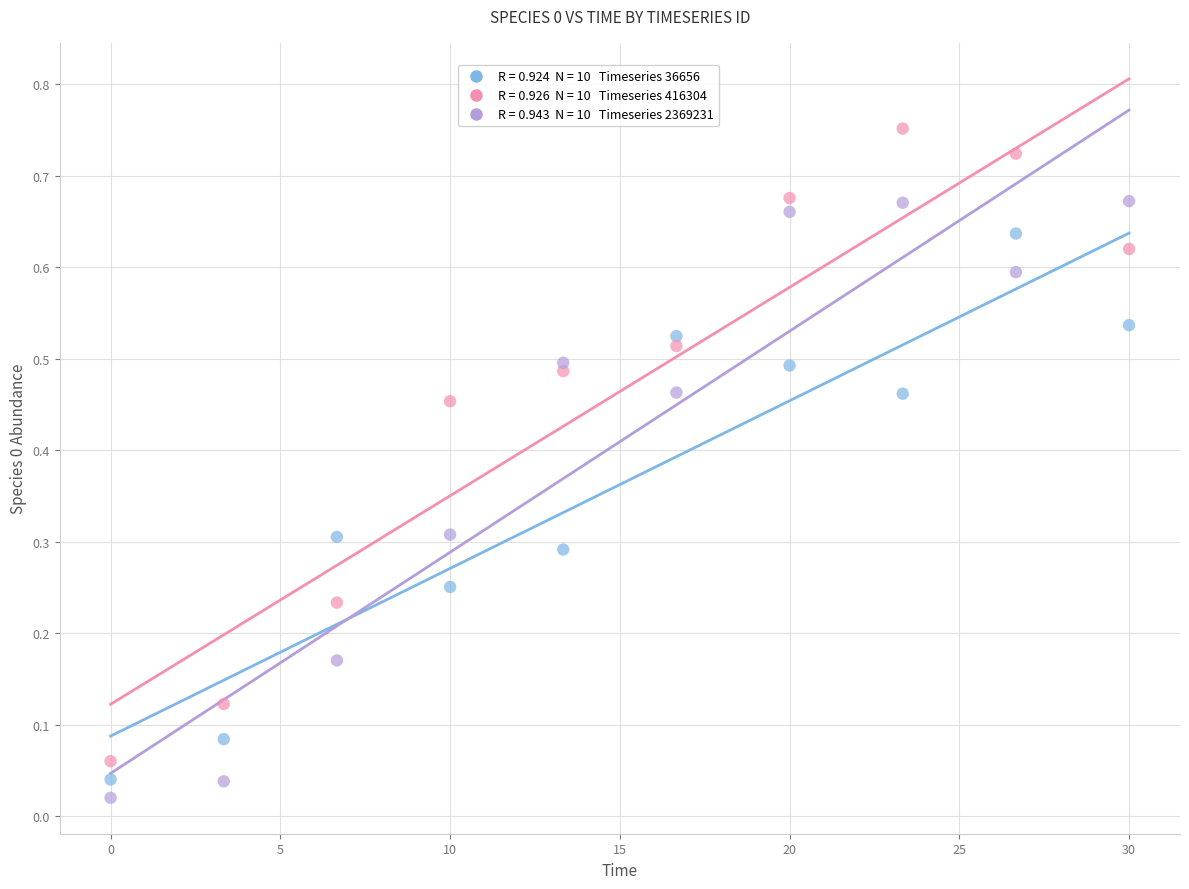

Across all data points, what is the range of X values (max minus min)?

30.0